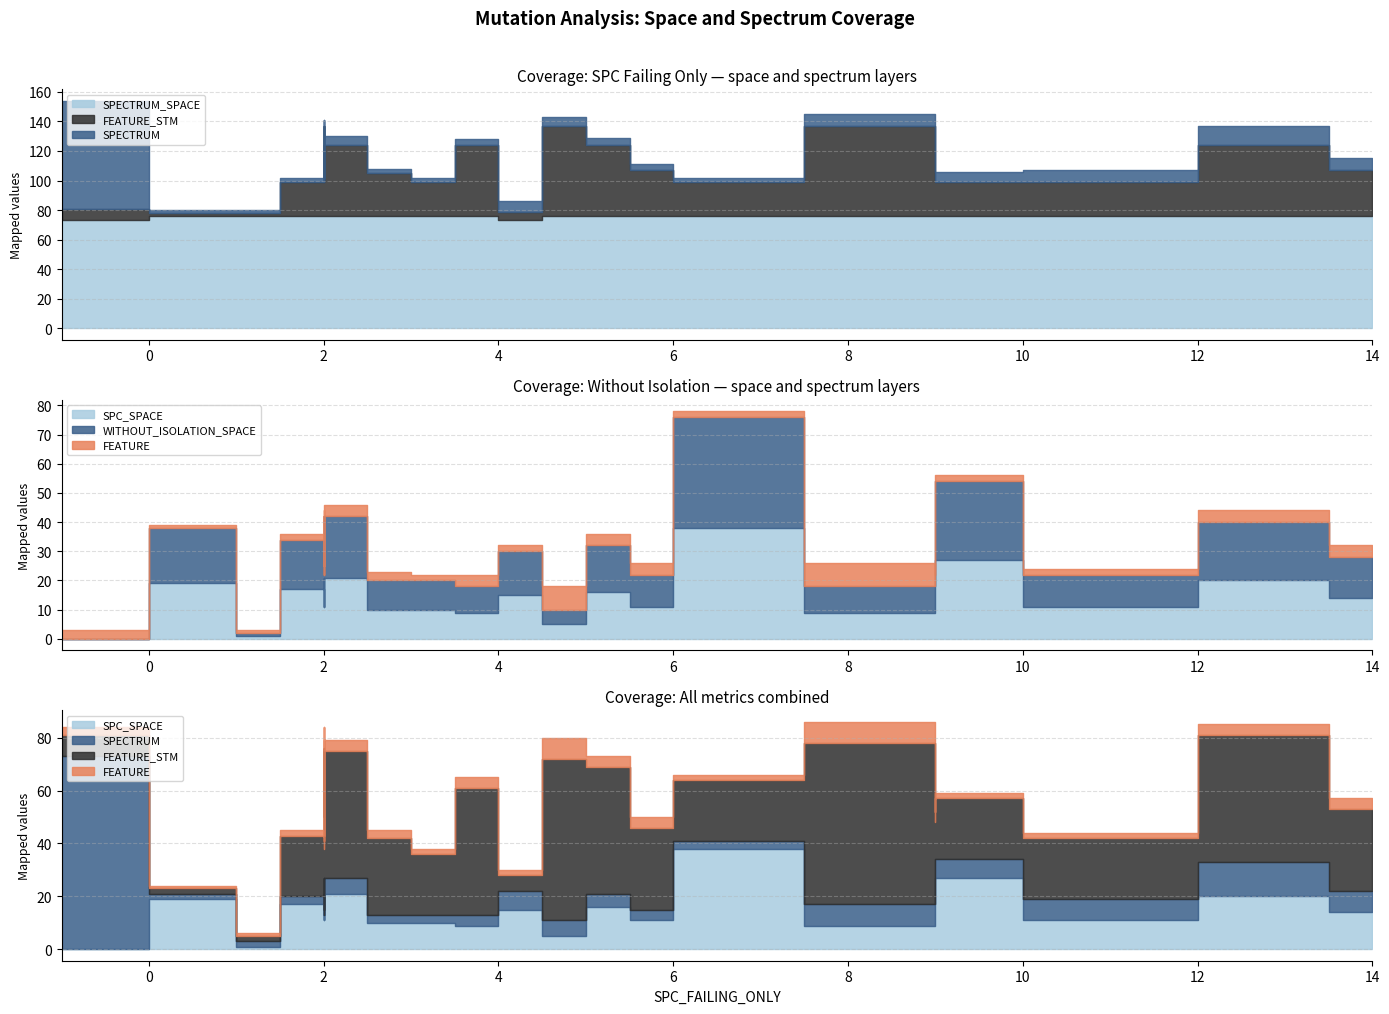

What is the average value of the WITHOUT_ISOLATION_SPACE series?

14